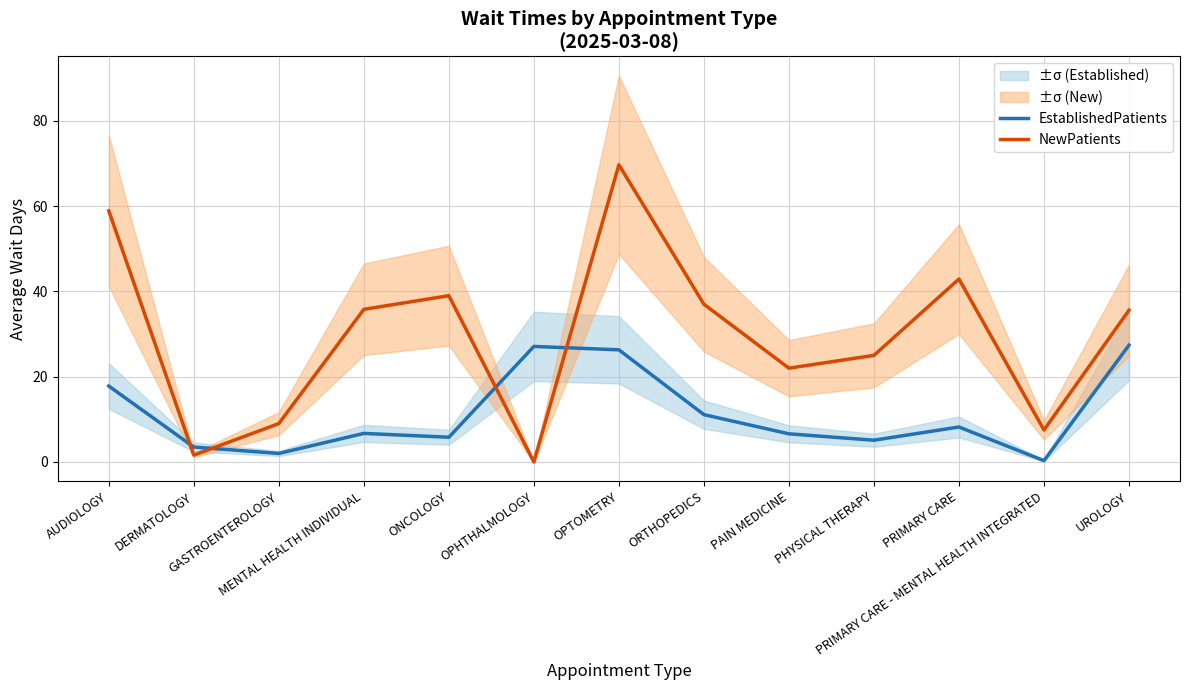

How many times do EstablishedPatients and NewPatients cross each other?

4